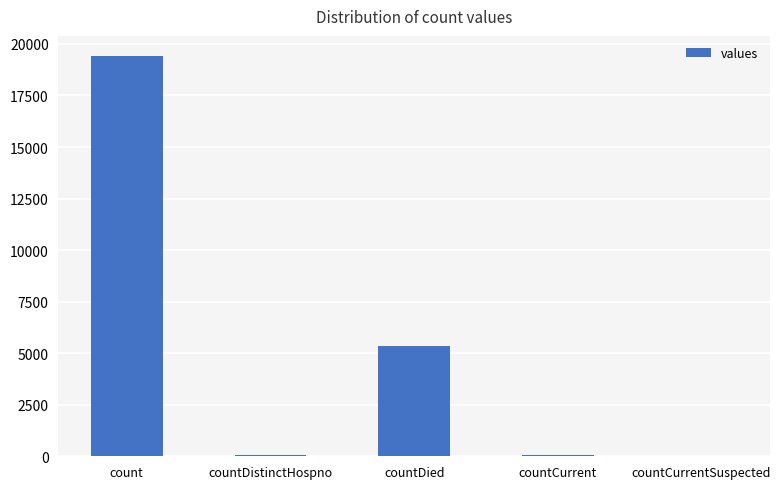

What is the maximum value shown in the chart?

19420